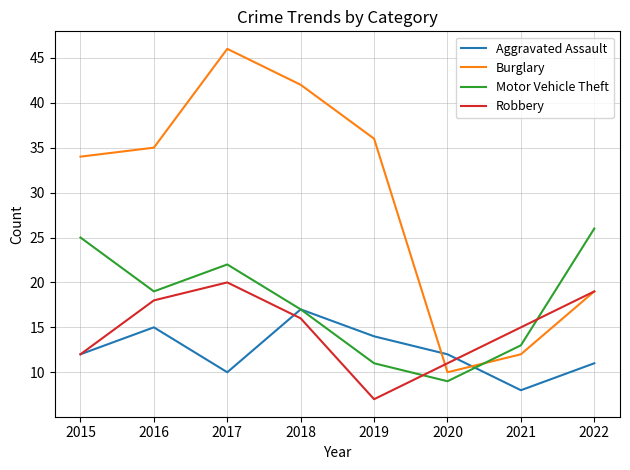

What is the difference between the highest and lowest values at 2016?

20